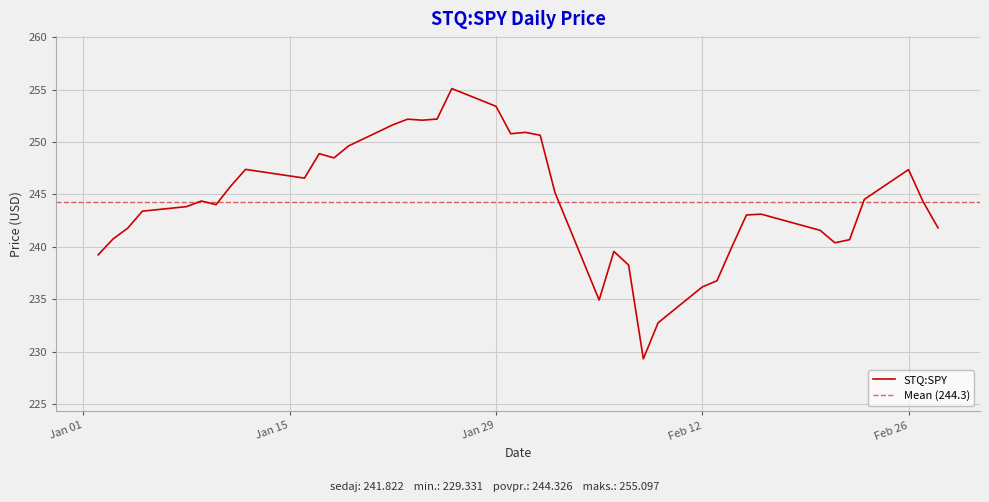

The chart shows a value of 236.8 at 2018-02-13. True or false?

True